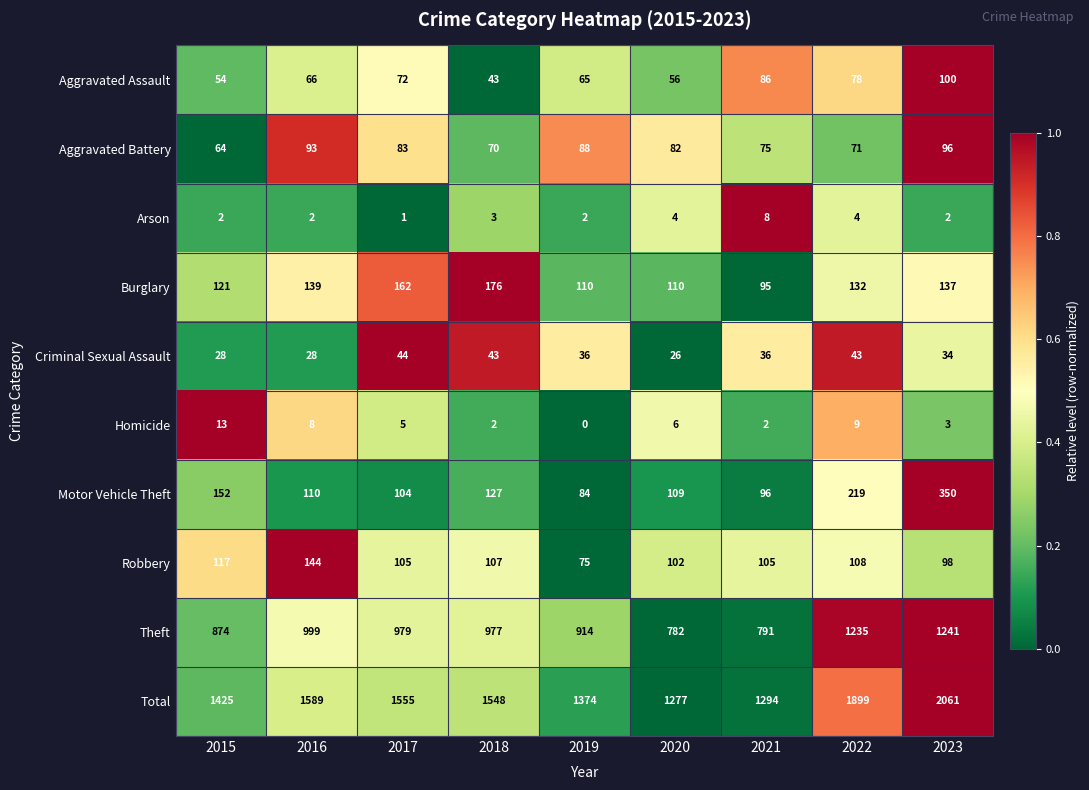

What is the difference between the maximum and minimum values in the Total series?

784